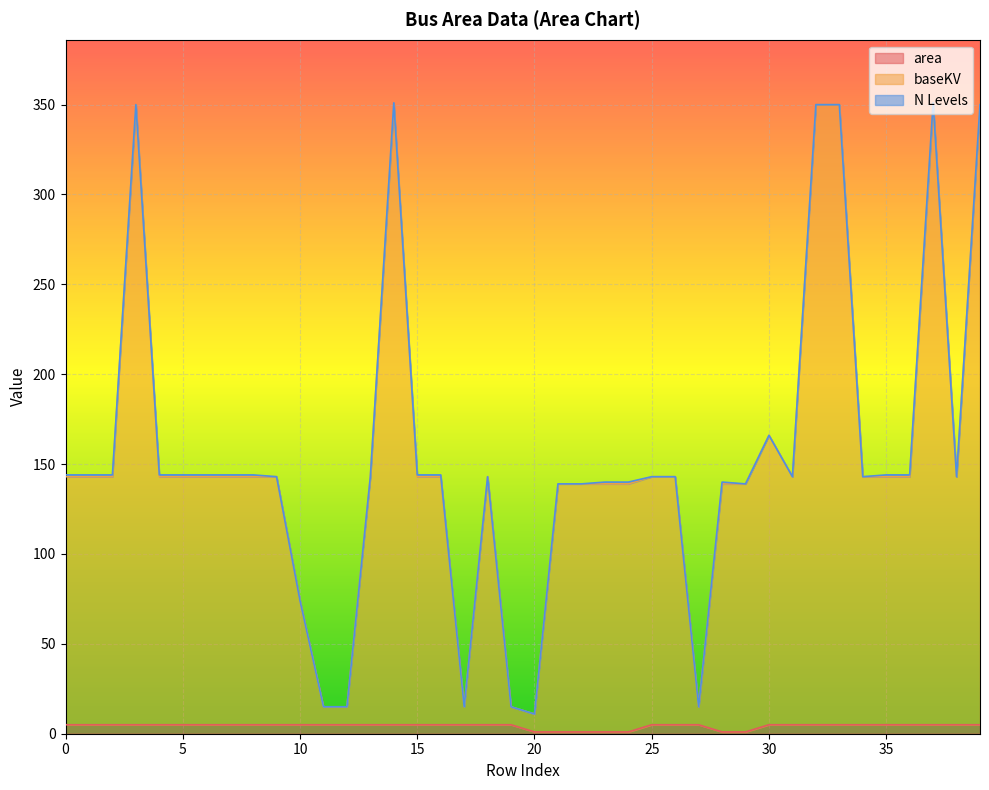

What is the greatest value displayed?

350.0